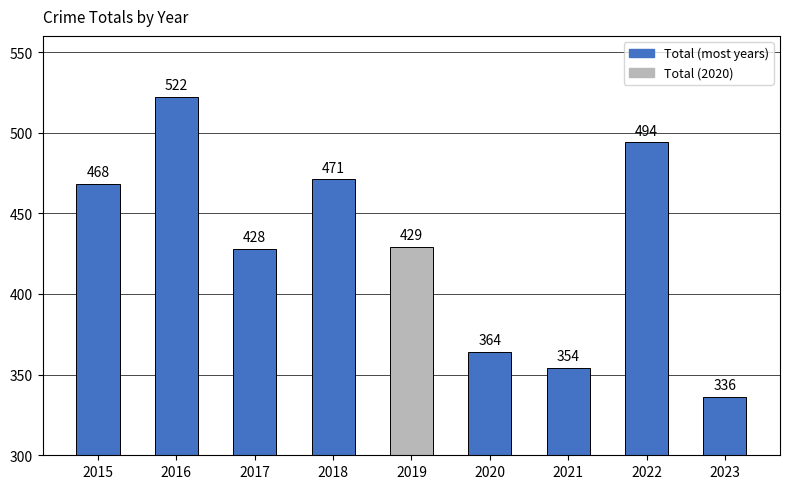

Reading left to right, transcribe all the data shown in this chart.

2015=468	2016=522	2017=428	2018=471	2019=429	2020=364	2021=354	2022=494	2023=336